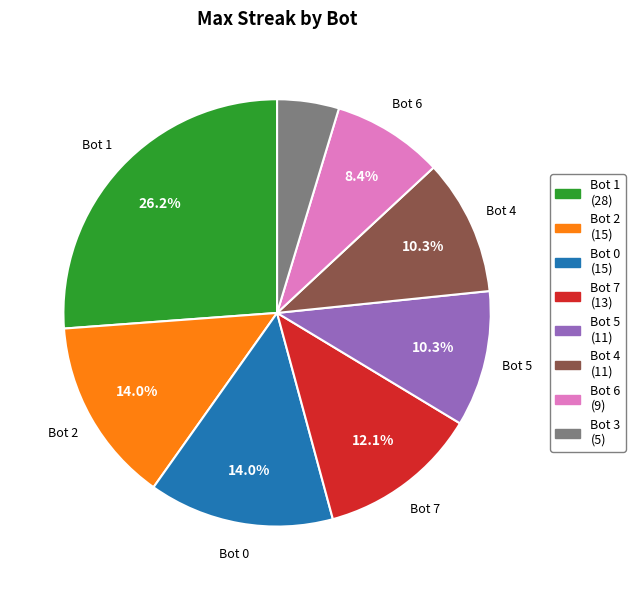

How many segments does this pie chart have?

8